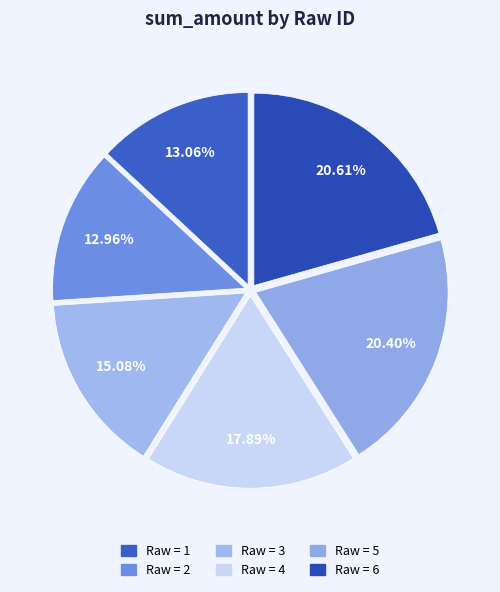

To the nearest percent, what percentage of the pie is Raw = 1?

13%